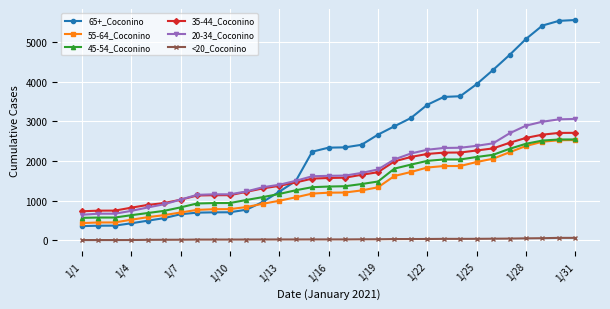

What is the greatest value displayed?

5563